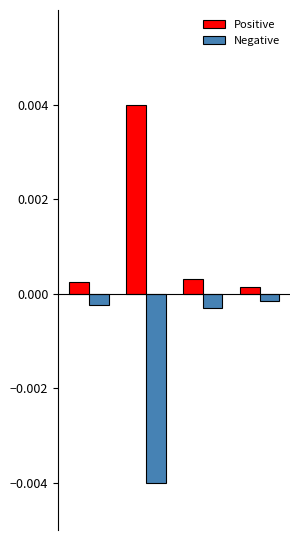

How many groups of bars are there?

4